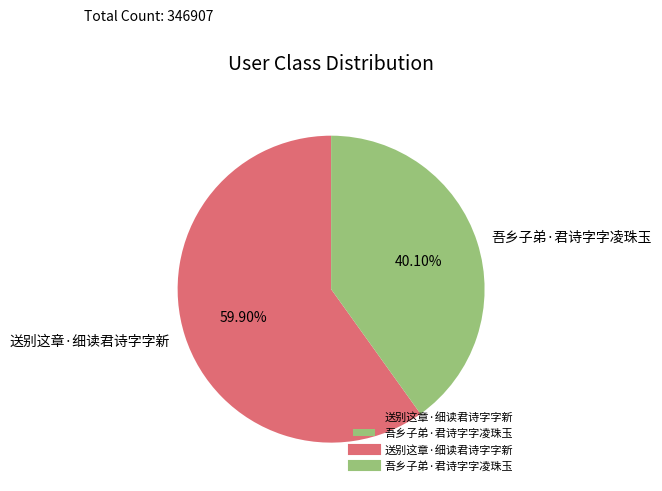

Which category accounts for the majority?

送别这章·细读君诗字字新